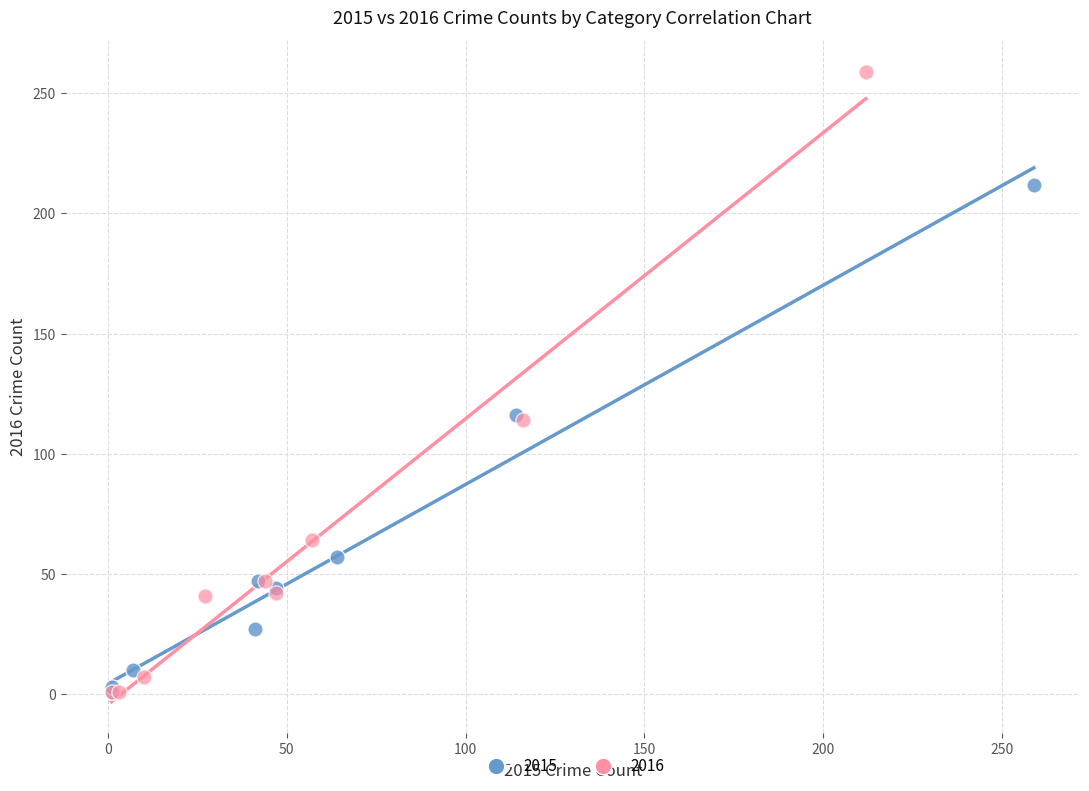

Which series reaches the maximum Y coordinate?

2016